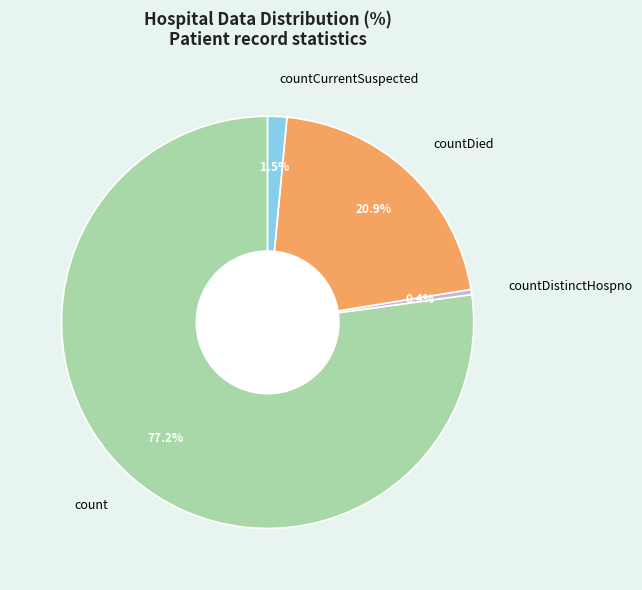

What is the total percentage of countDistinctHospno and countCurrentSuspected?

1.9%